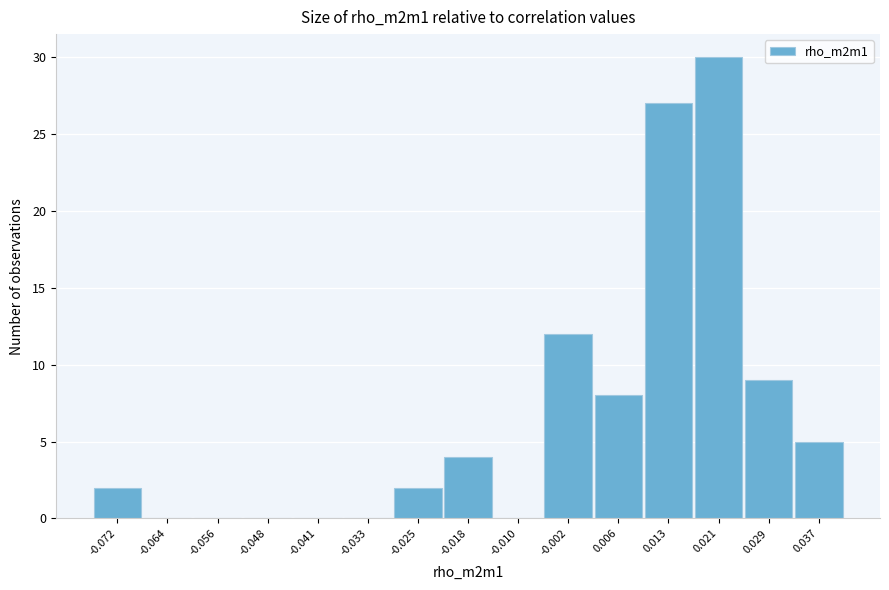

Reading left to right, transcribe this chart: for each bar, give the range it covers on the x-axis and its height. Neither the bar edges nor the heights are printed on the chart, so give them approximately, as read against the axes.

-0.076 to -0.068: 2
-0.068 to -0.060: 0
-0.060 to -0.052: 0
-0.052 to -0.045: 0
-0.045 to -0.037: 0
-0.037 to -0.029: 0
-0.029 to -0.021: 2
-0.021 to -0.014: 4
-0.014 to -0.006: 0
-0.006 to 0.002: 12
0.002 to 0.010: 8
0.010 to 0.017: 27
0.017 to 0.025: 30
0.025 to 0.033: 9
0.033 to 0.040: 5